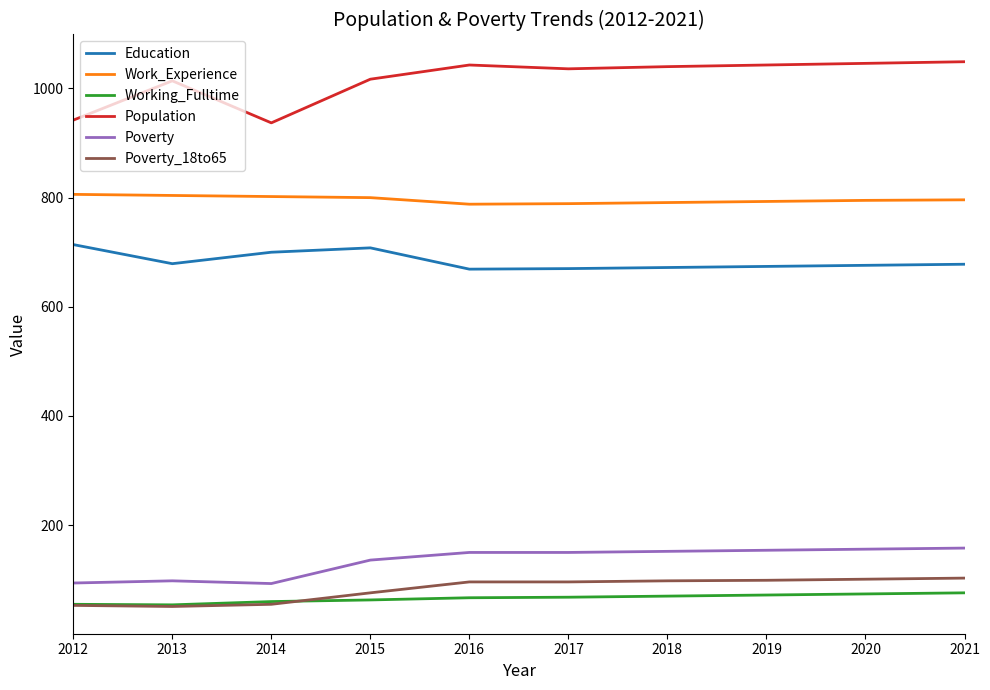

What is the sum of all Poverty_18to65 values?

828